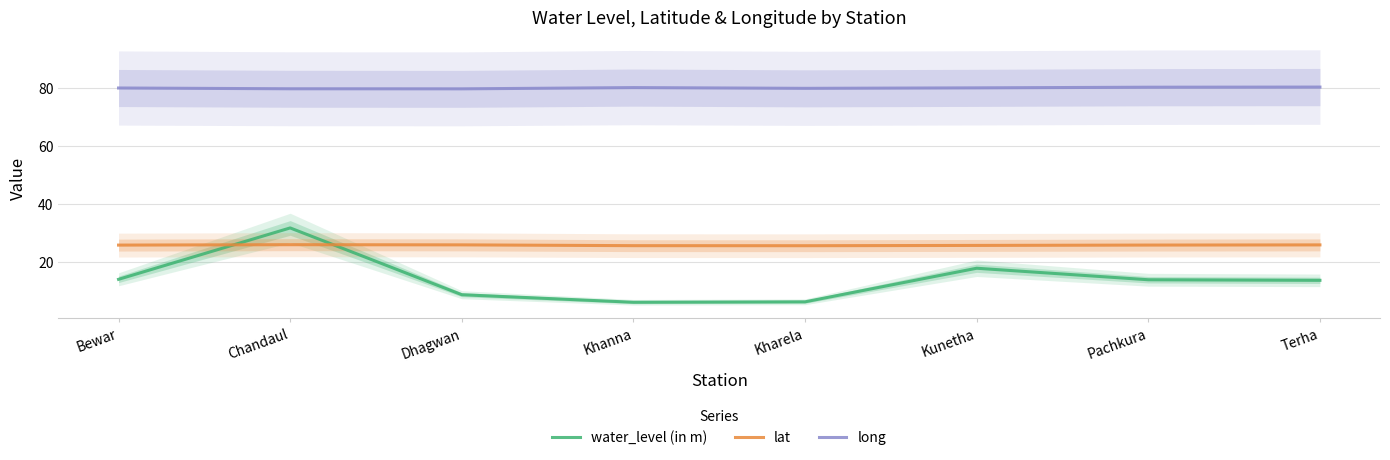

At which category is the sum across all series the highest?

Chandaul